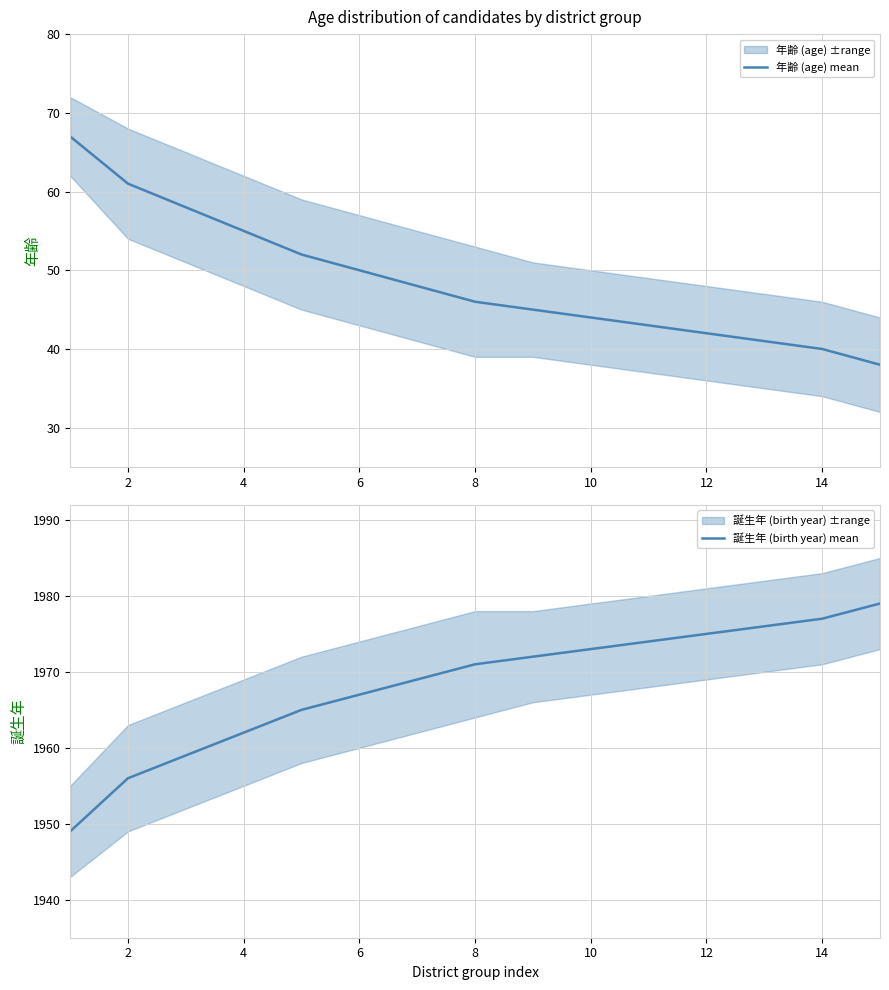

Is it true that 誕生年 (birth year) mean equals 1977 at 14?

True